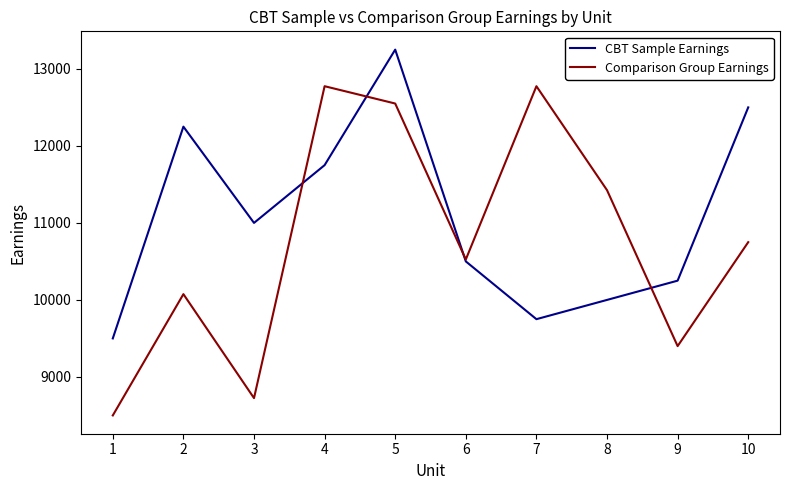

Where is the first local maximum for Comparison Group Earnings?

2